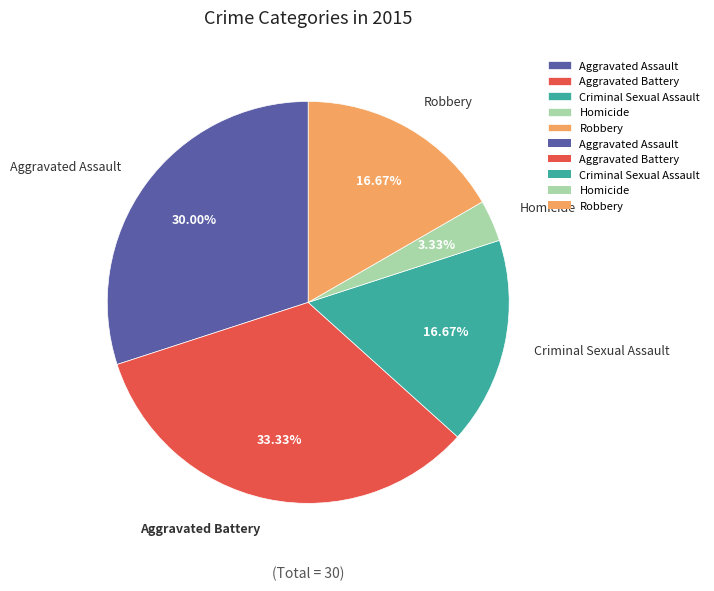

The Robbery slice represents 7% of the pie. True or false?

False